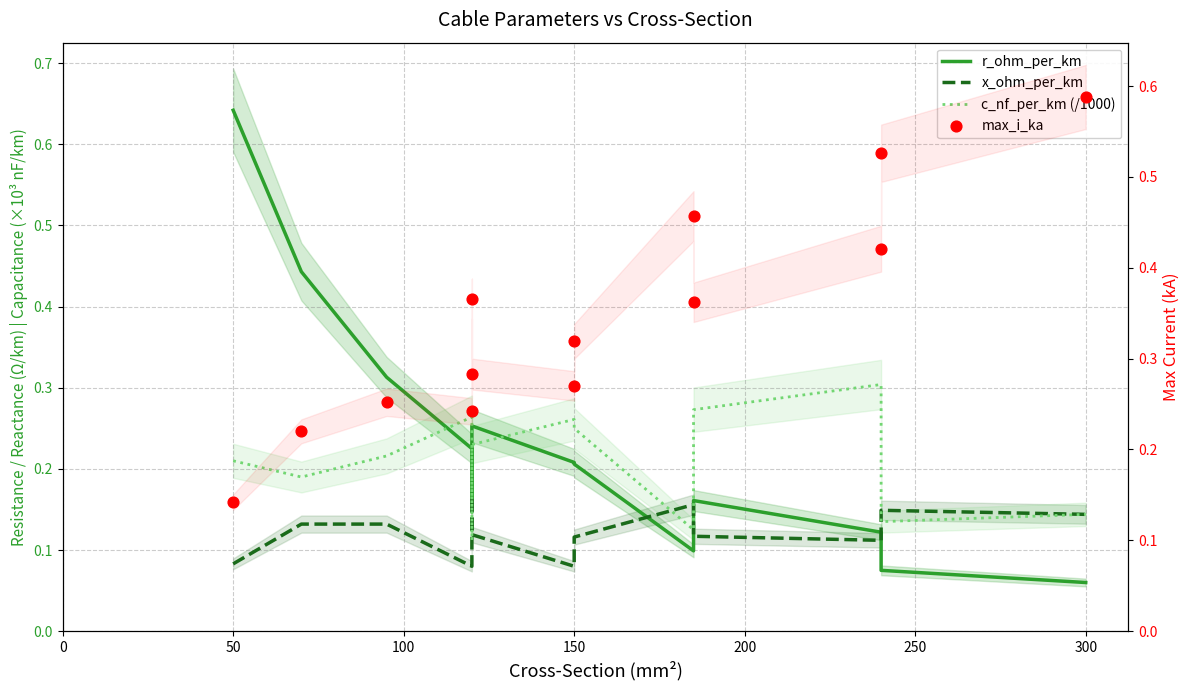

Which series has the largest Y range (max minus min)?

r_ohm_per_km